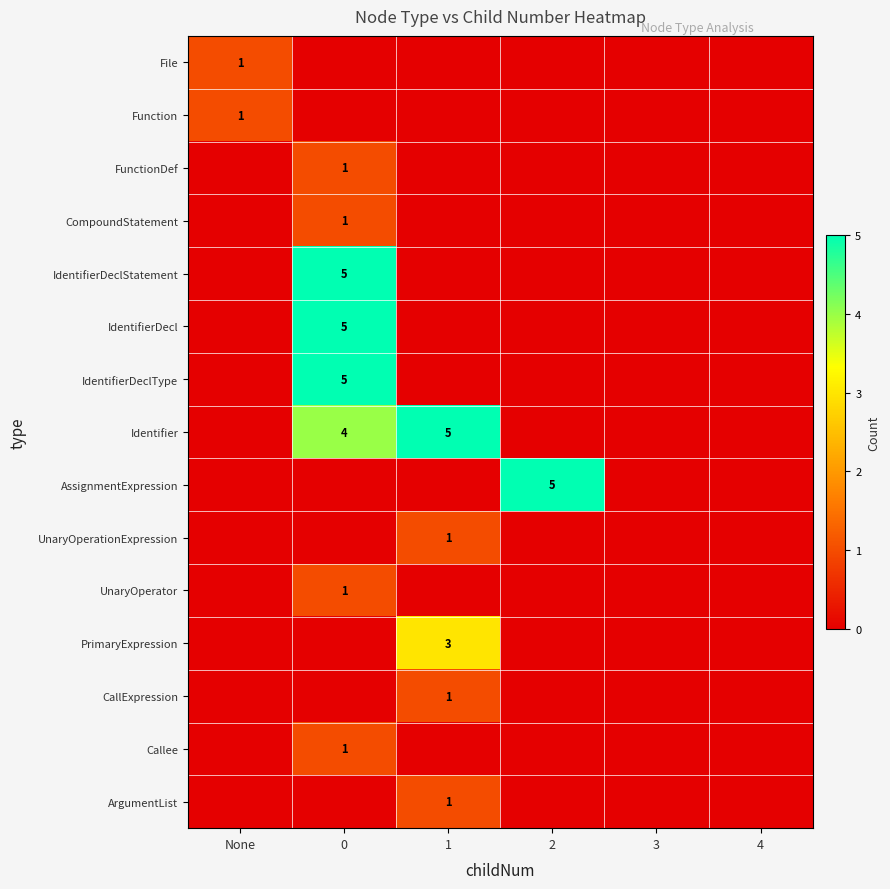

True or false: Identifier has a value of 3 at 1.

False